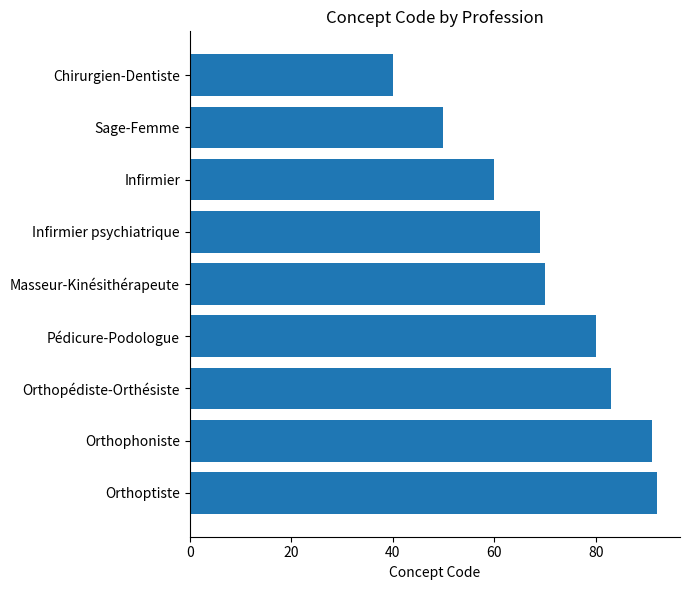

Between Infirmier and Orthoptiste, which is larger?

Orthoptiste